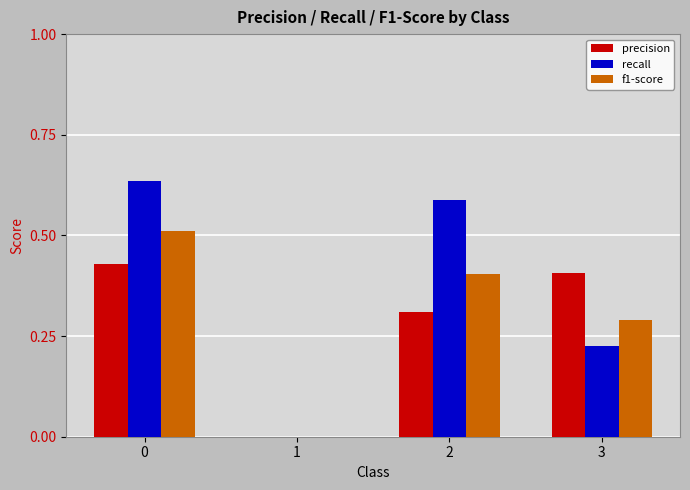

True or false: precision has a value of 0.1 at 2.

False